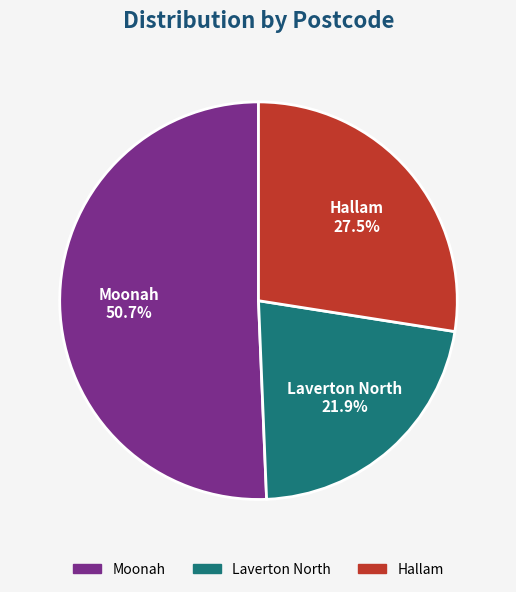

Combined, do Moonah and Hallam account for over 50%?

Yes